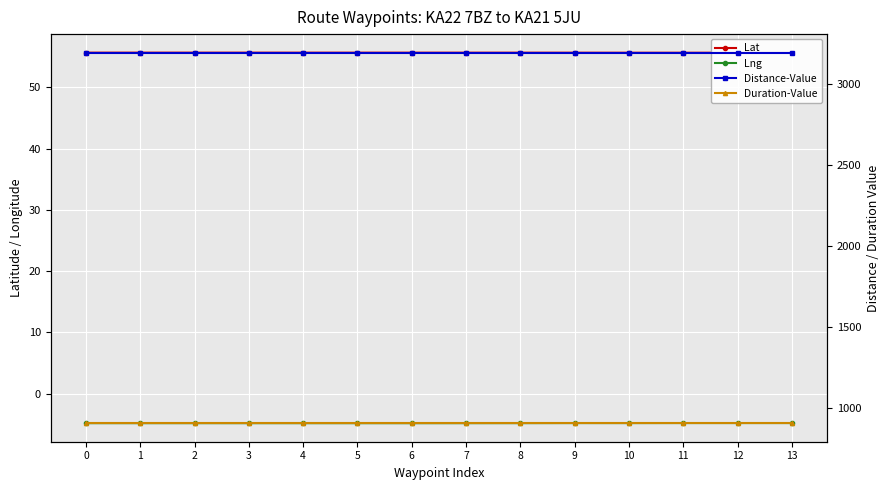

What is the sum of all Lng values?

-67.1